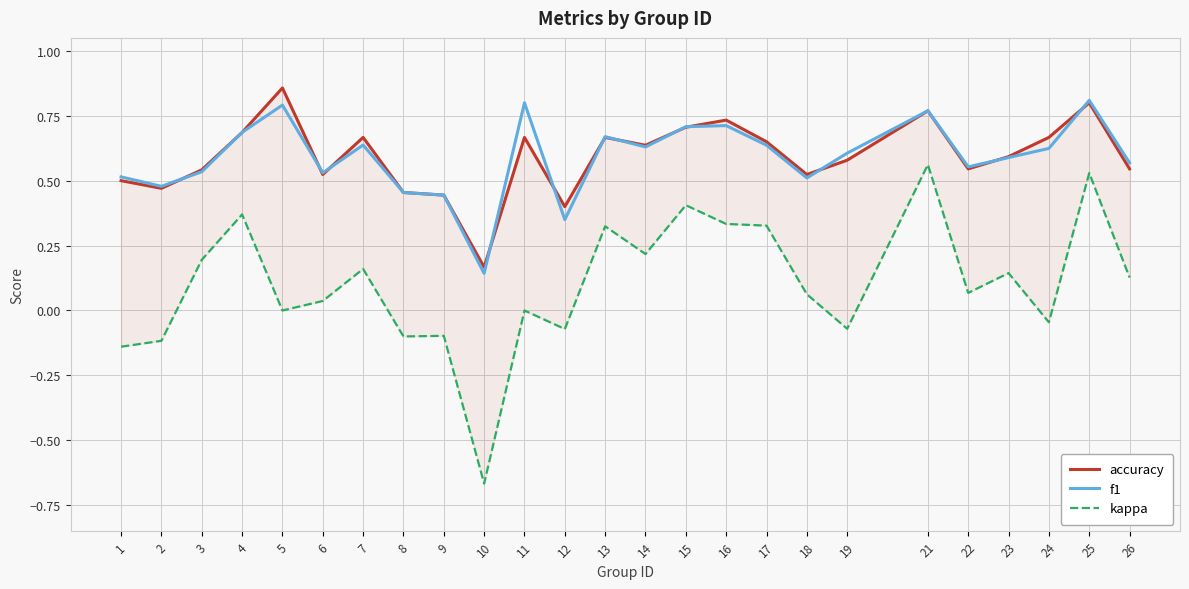

At how many categories does at least one series exceed 0?

25